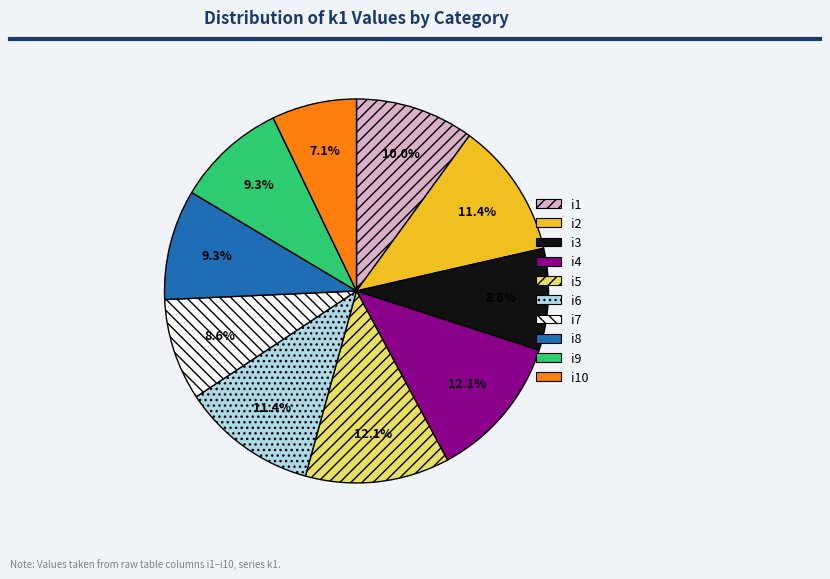

How many slices are in this pie chart?

10